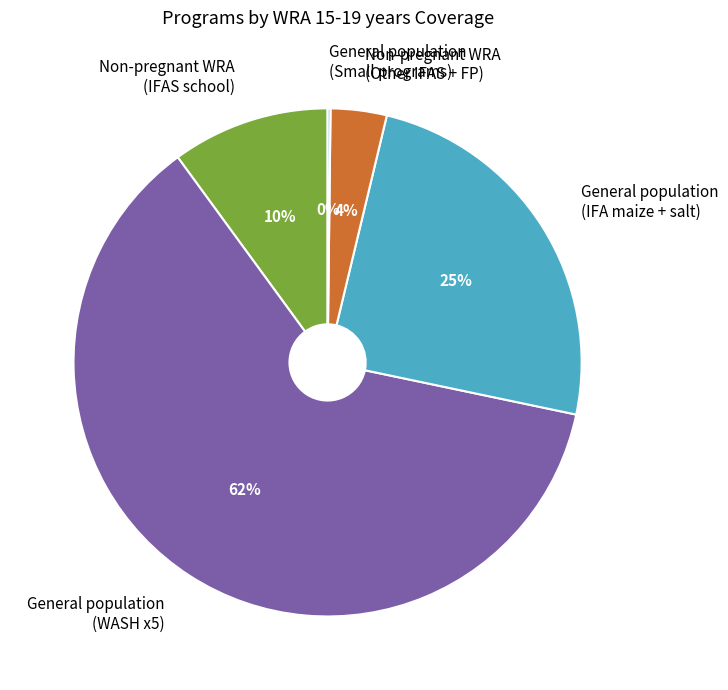

What is the largest slice in the pie chart?

General population (WASH x5)